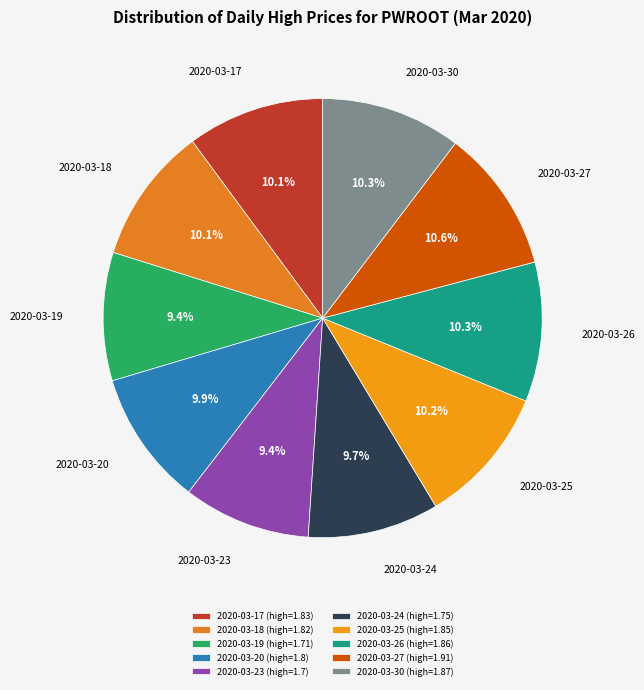

To the nearest percent, what percentage of the pie is 2020-03-19?

9%